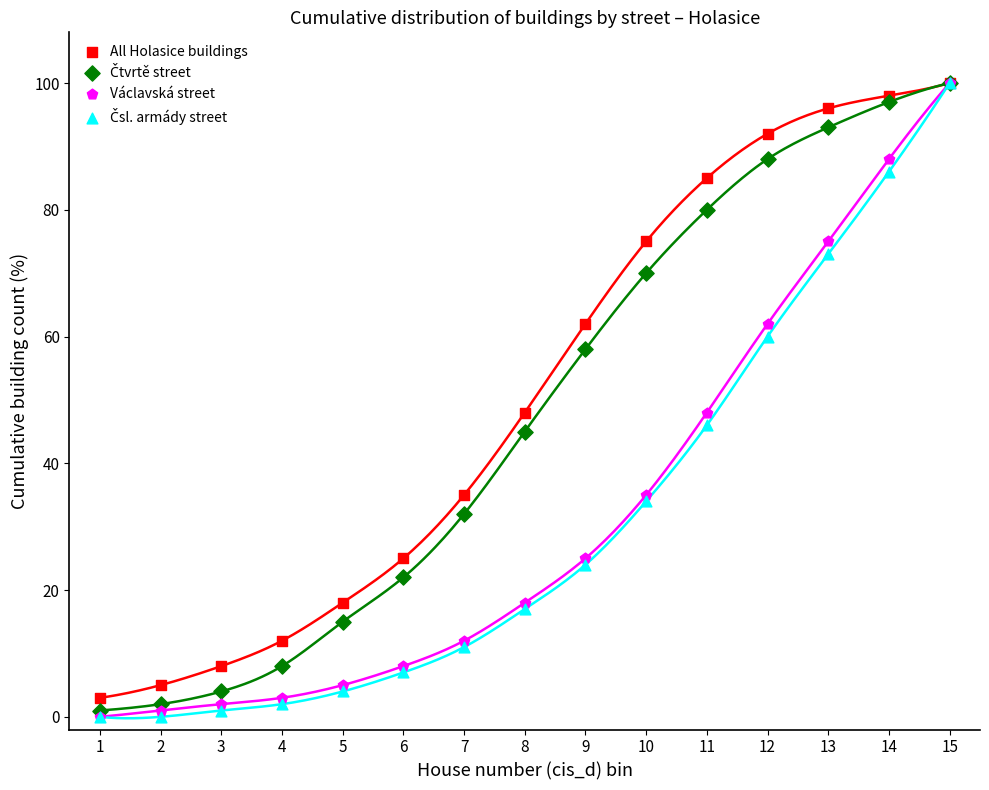

Which series contains the lowest Y value?

Václavská street